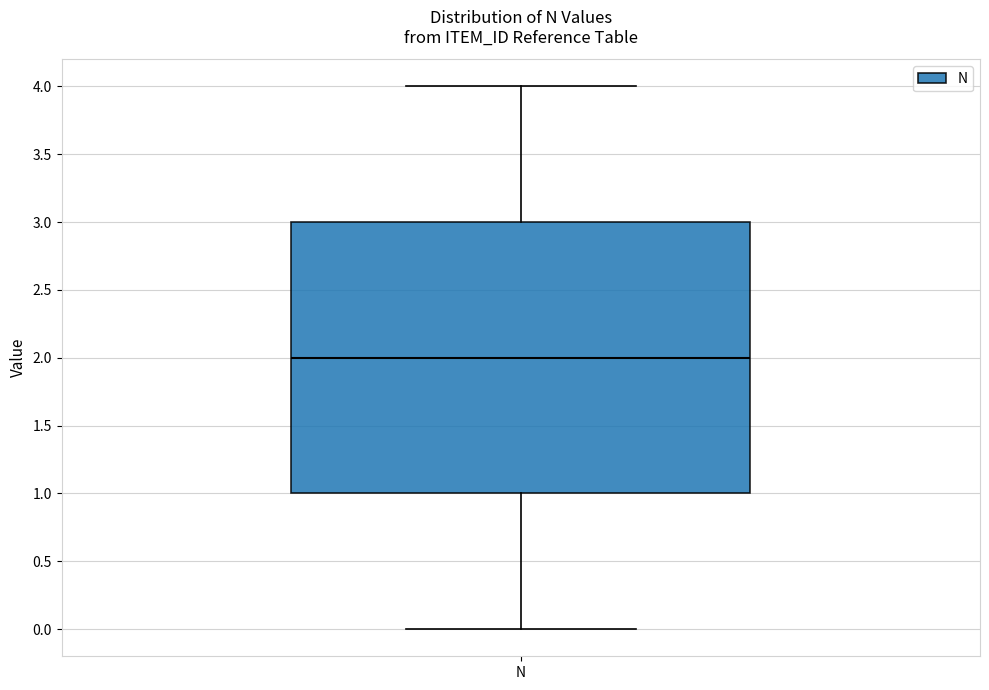

Transcribe this box plot: give where the median line is, the range the box spans, and where the two whiskers end, as read against the y-axis. The values are not printed on the chart, so give them approximately, as read against the axis.

median 2, box 1 to 3, whiskers 0 to 4